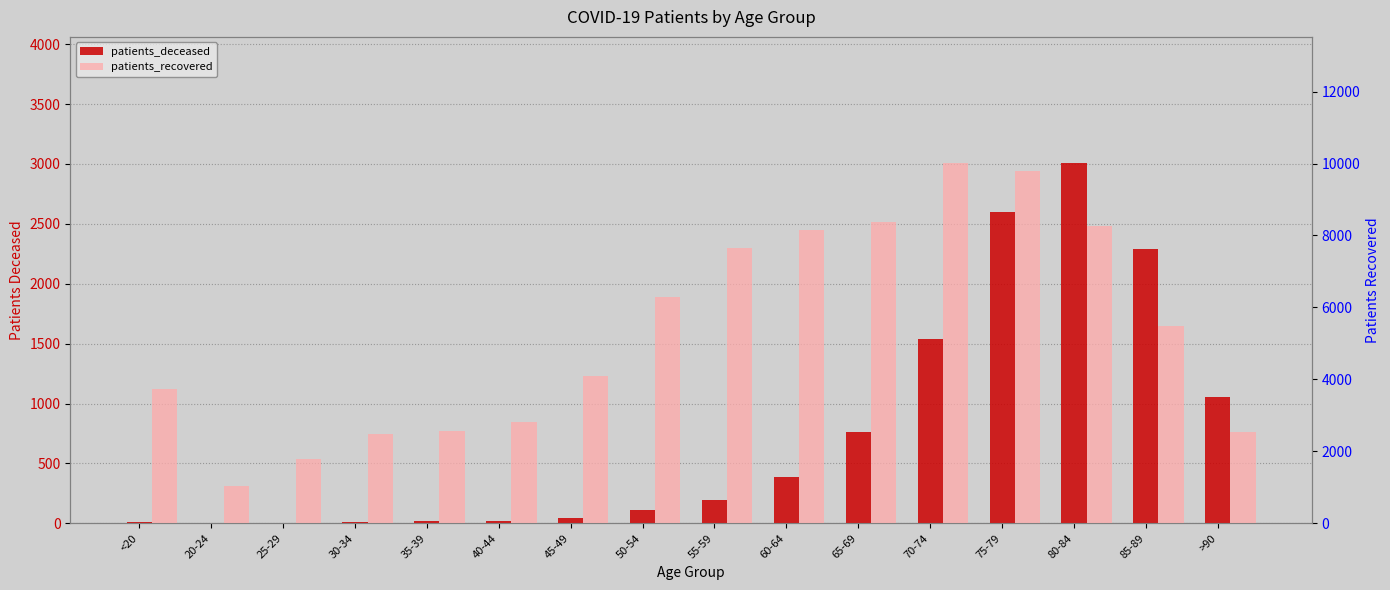

Rank the series by their average value, from highest to lowest.

patients_recovered, patients_deceased